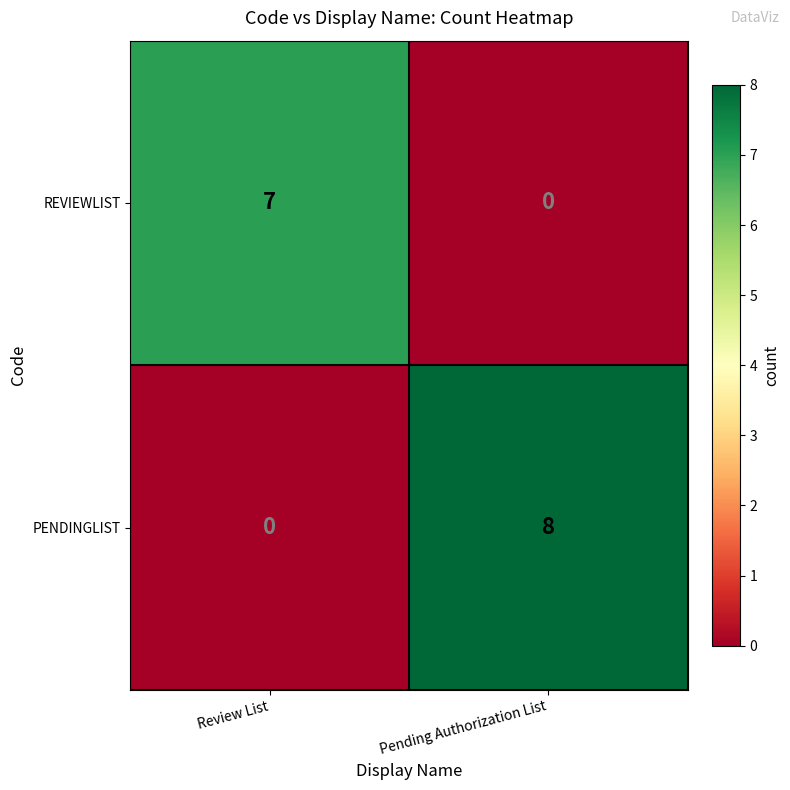

What is the total value across all series at Review List?

7